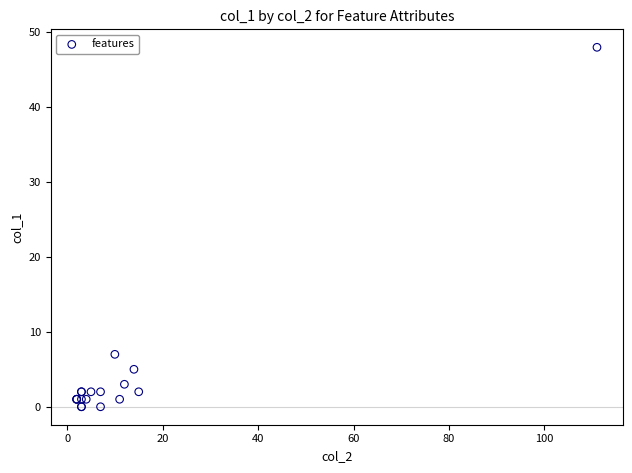

What Y value in the scatter plot is closest to 24?

7